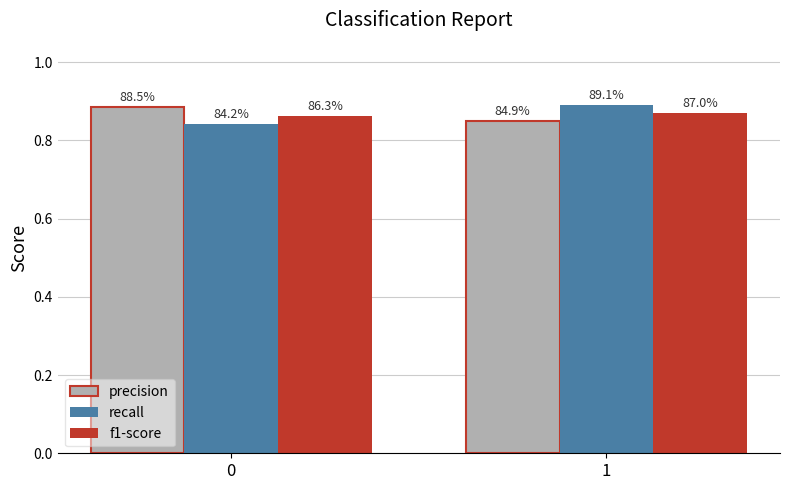

Are the bars horizontal?

No